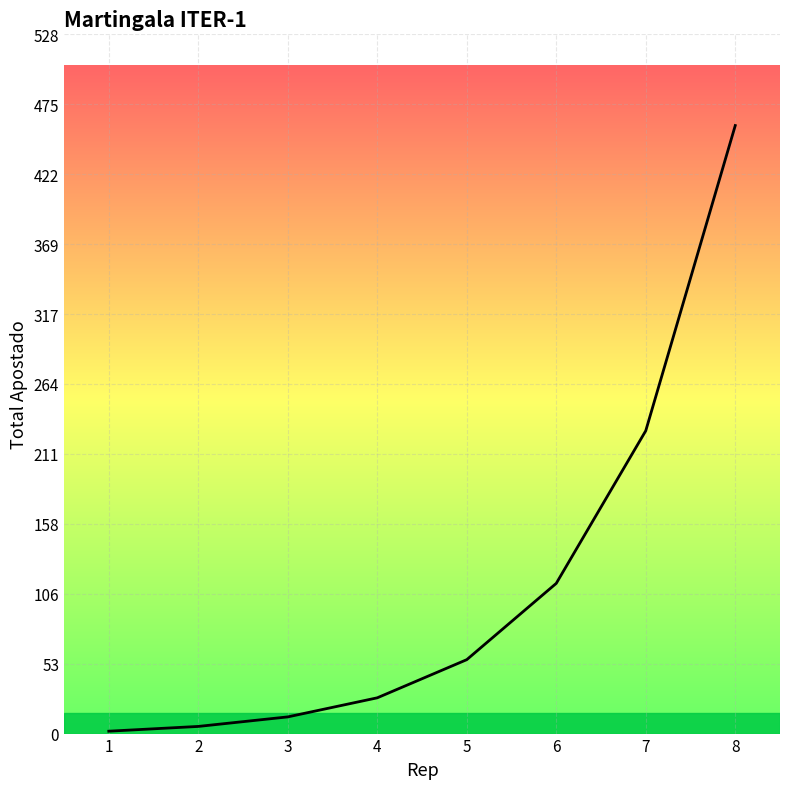

How many lines are shown in the chart?

1